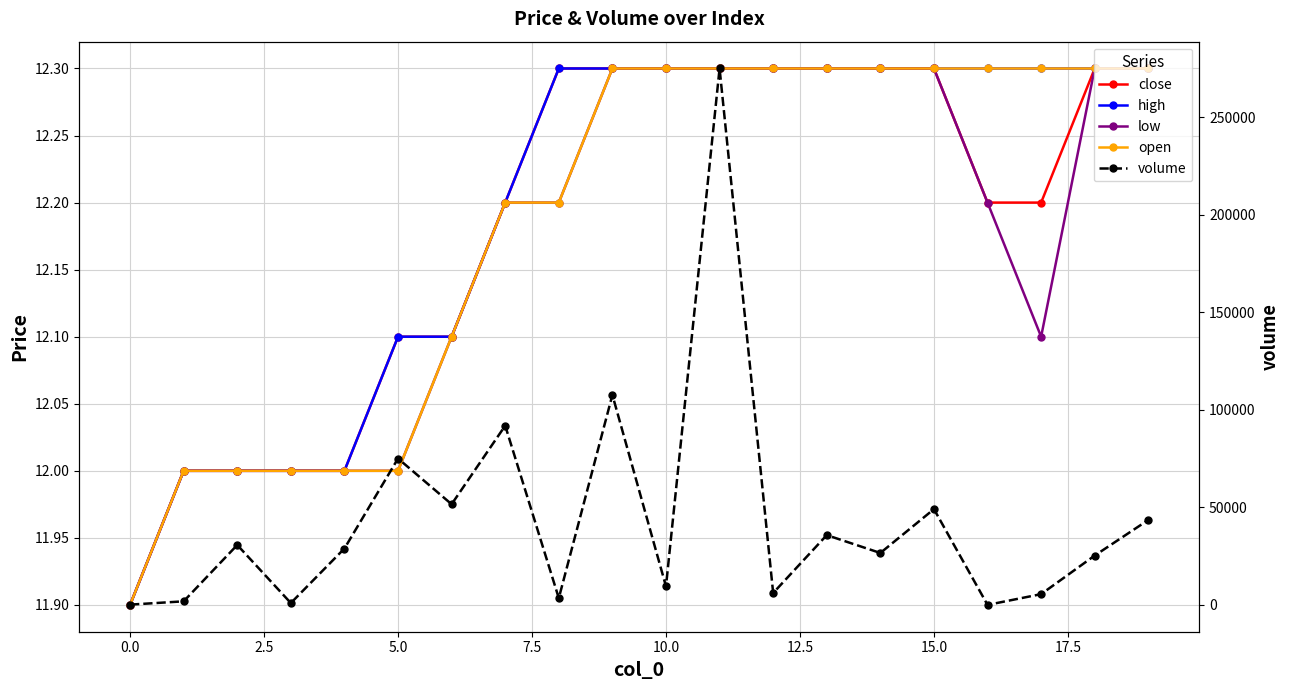

How many lines are shown in the chart?

5